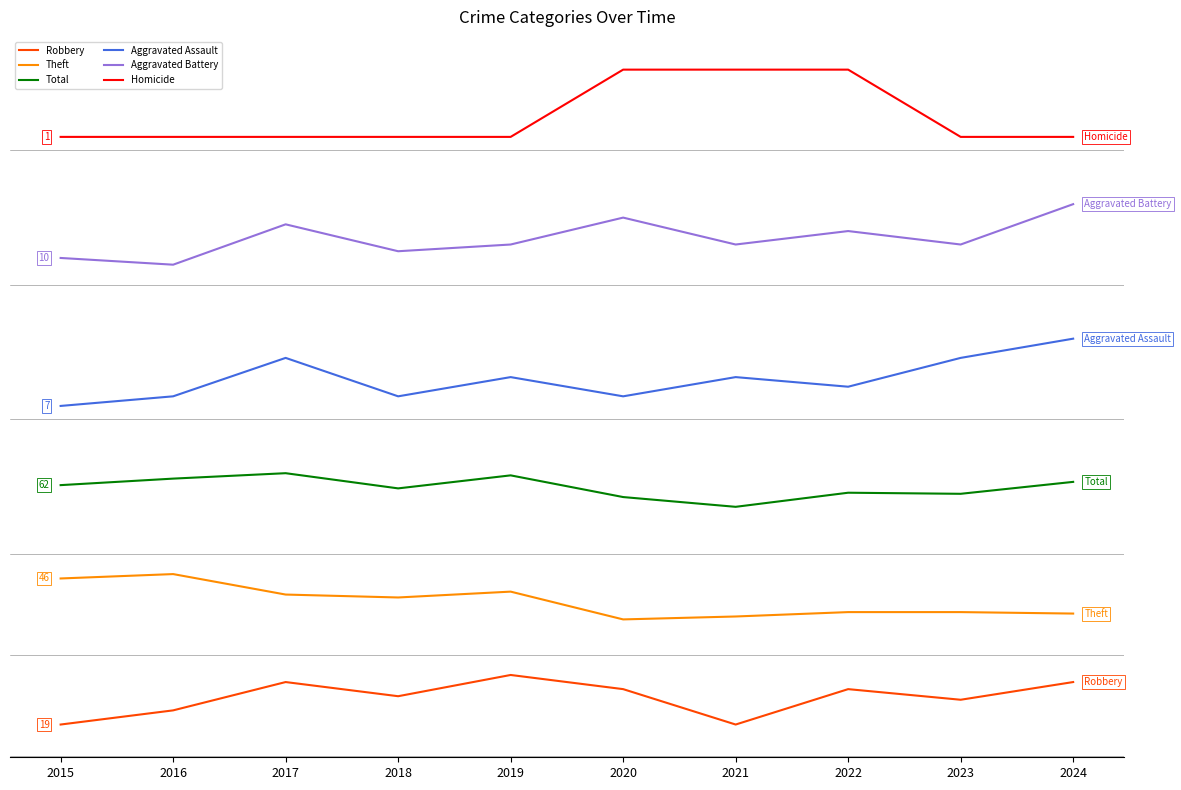

Does the chart display data point markers on the line(s)?

No